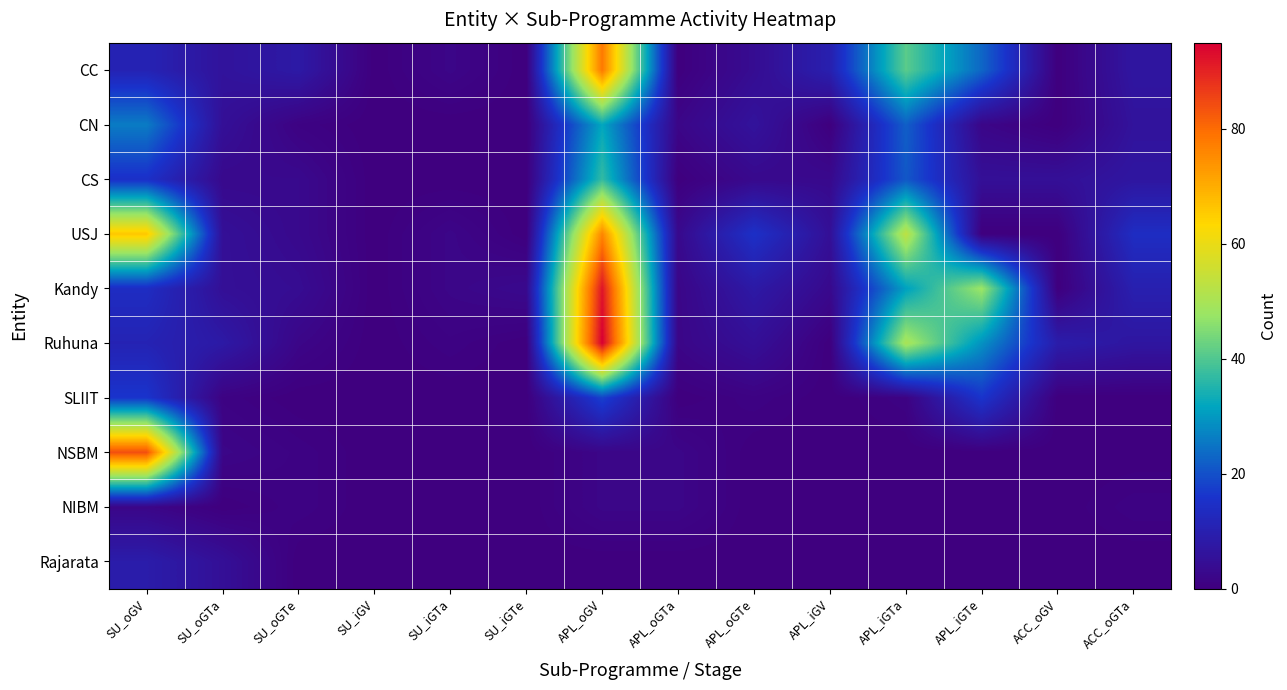

At which category does the chart reach its minimum across all series?

SU_iGV